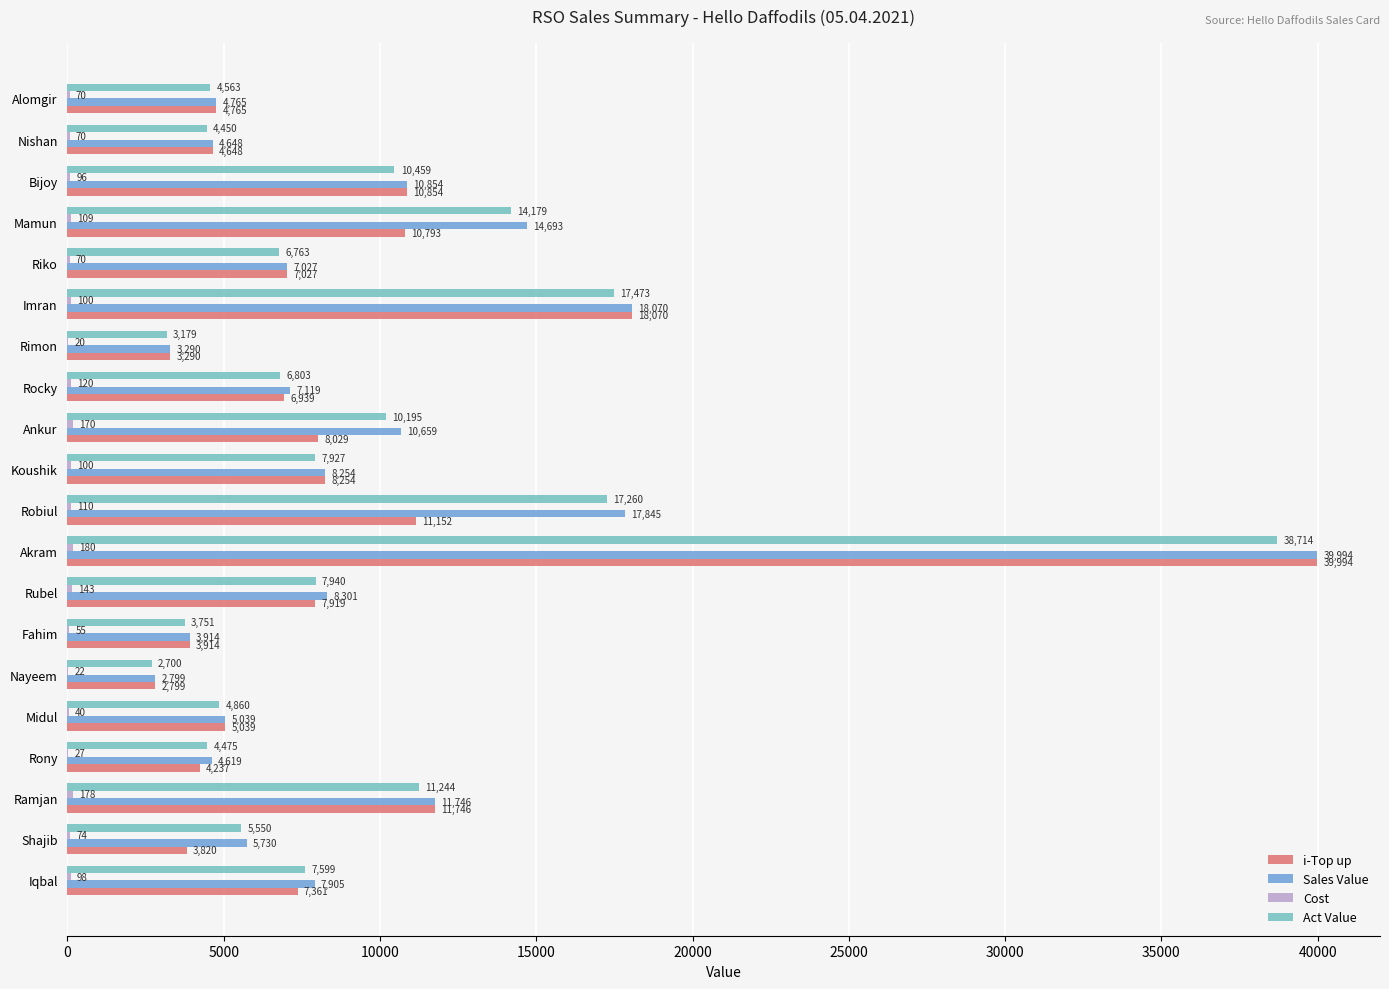

What is the sum of all Sales Value values?

197271.0